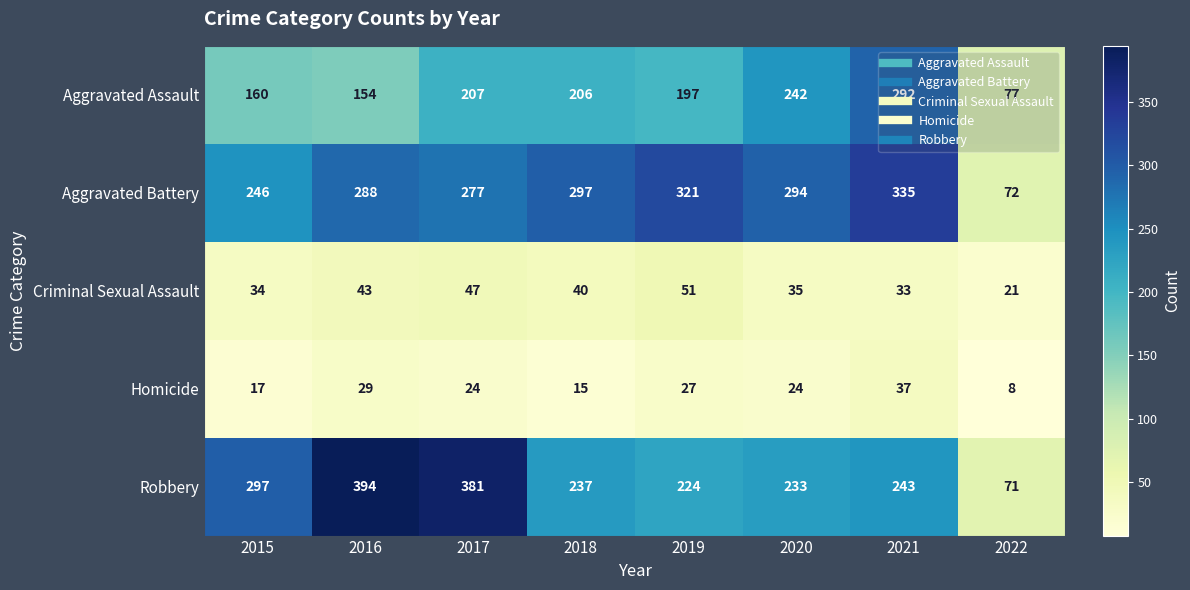

What is the difference between the second highest and minimum values in the Homicide series?

21